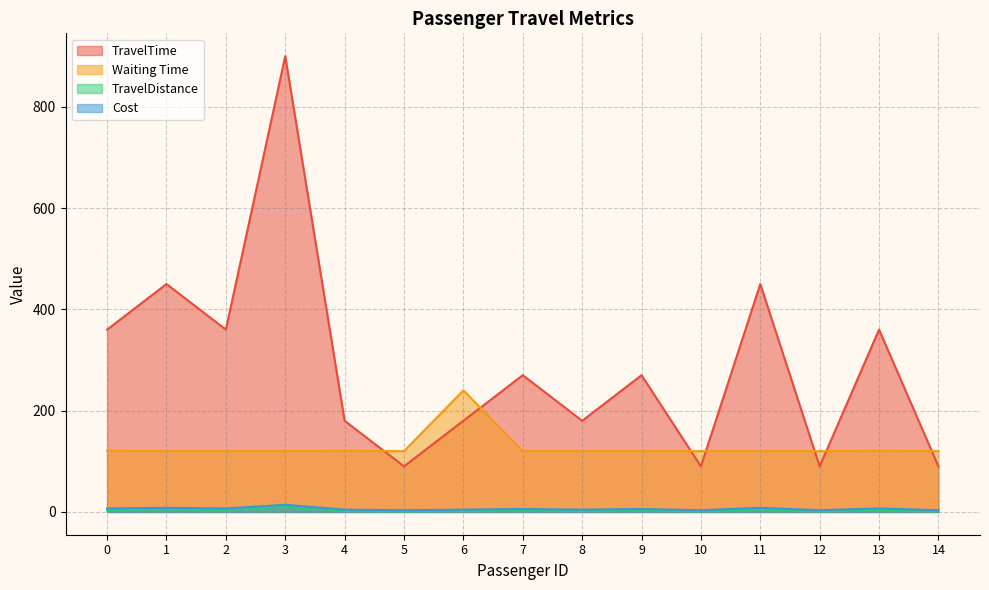

Reading left to right, extract all data points from this chart.

TravelTime: 360.0	450.0	360.0	900.0	180.0	90.0	180.0	270.0	180.0	270.0	90.0	450.0	90.0	360.0	90.0
Waiting Time: 121.0	120.0	120.0	120.0	121.0	120.0	240.0	120.0	120.0	120.0	120.0	120.0	120.0	121.0	120.0
TravelDistance: 6.9	8.1	6.9	14.1	4.5	3.3	4.5	5.7	4.5	5.7	3.3	8.1	3.3	6.9	3.3
Cost: 4.0	5.0	4.0	10.0	2.0	1.0	2.0	3.0	2.0	3.0	1.0	5.0	1.0	4.0	1.0